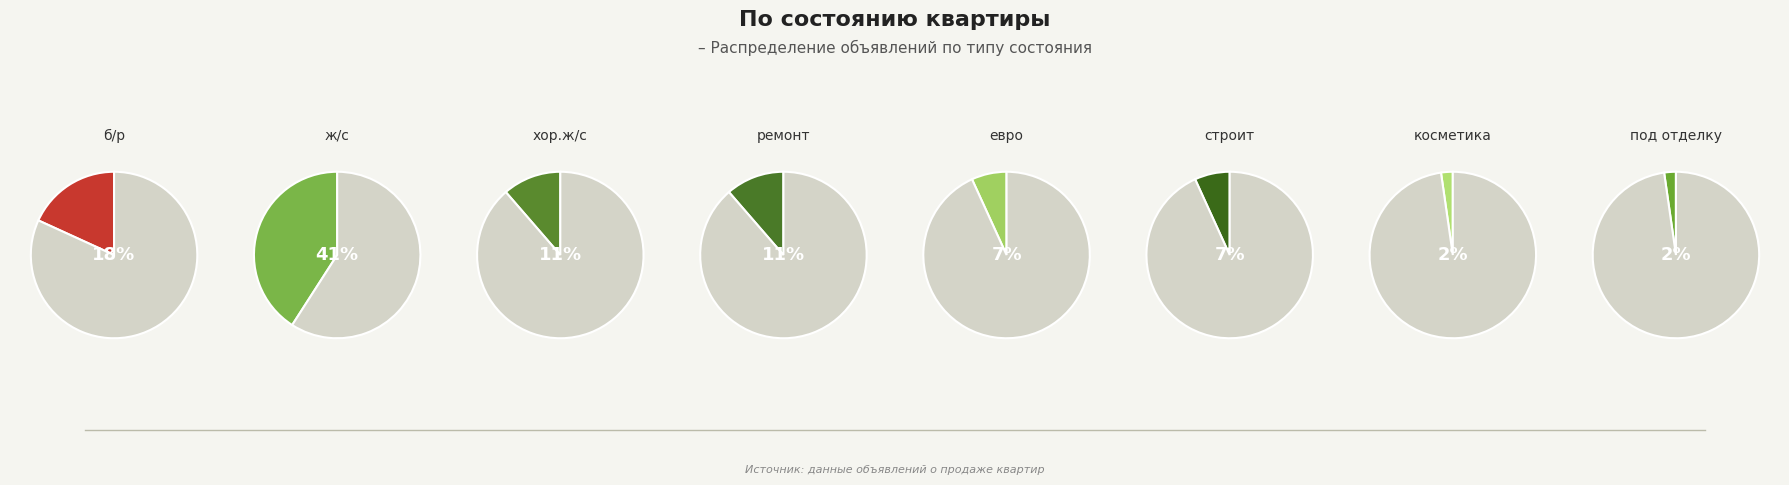

Is there any slice that represents more than half of the pie?

No